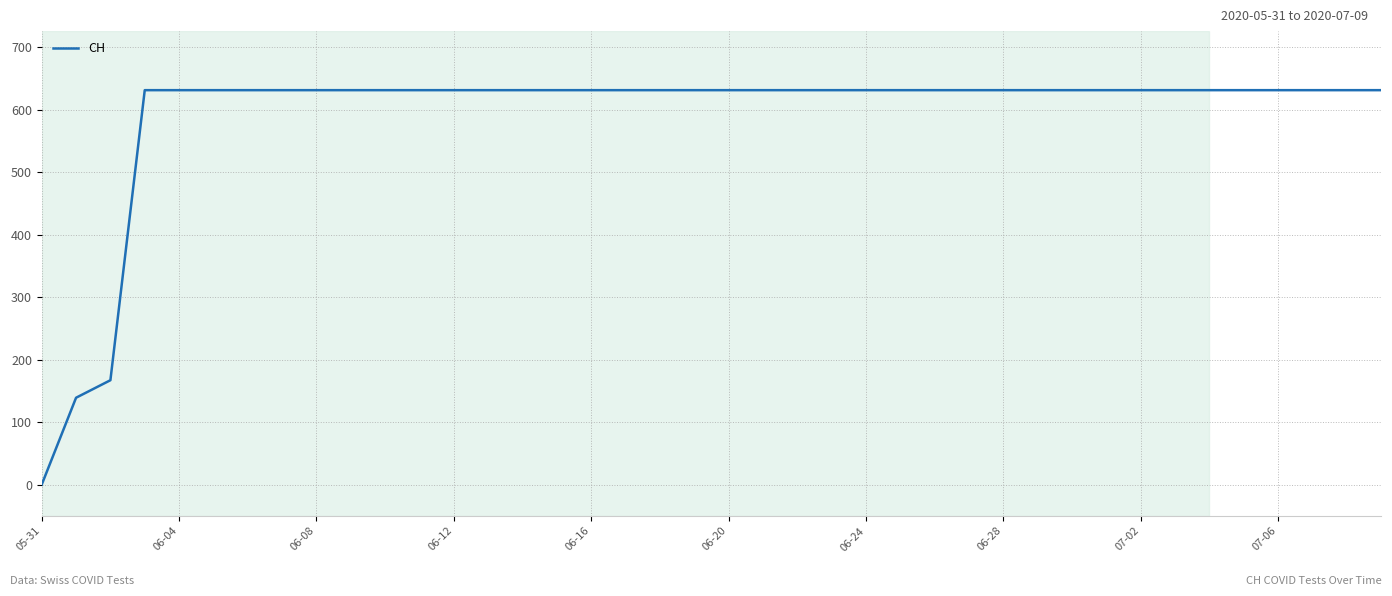

What is the greatest value displayed?

631